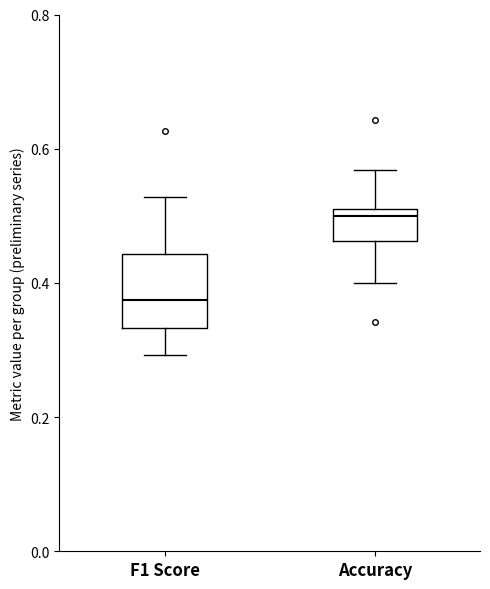

Which box is the tallest, from its lower edge to its upper edge?

F1 Score